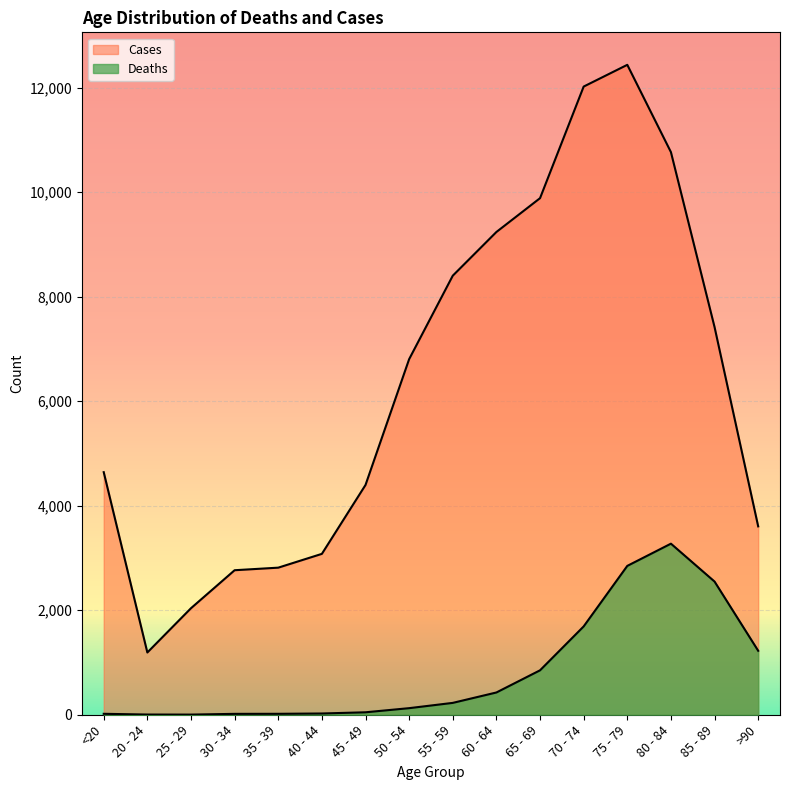

Reading left to right, list all the values displayed in this chart.

Deaths: 18	4	3	17	18	24	47	126	227	426	850	1690	2848	3273	2548	1224
Cases: 4641	1191	2038	2765	2814	3078	4396	6803	8400	9236	9883	12018	12434	10764	7417	3604